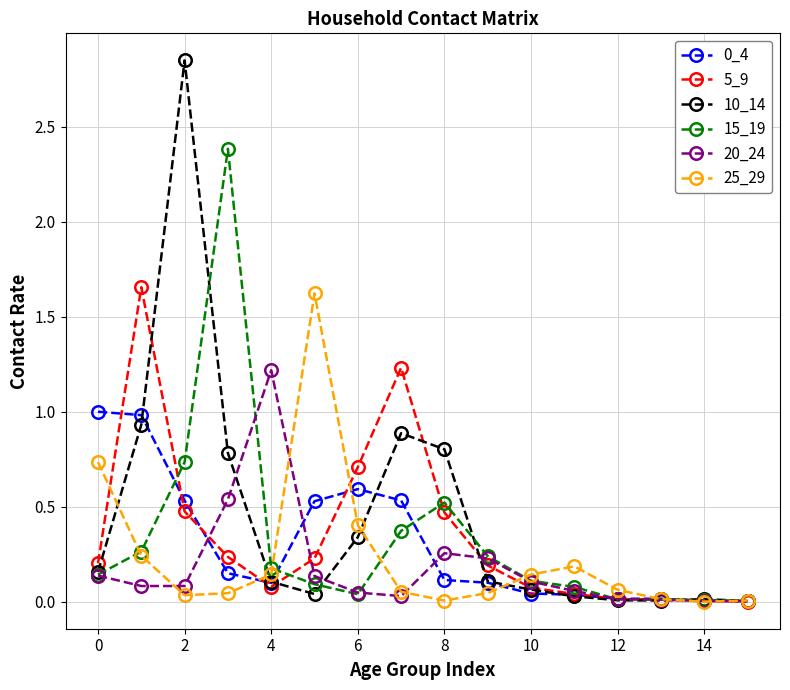

Count the number of categories in the chart.

16